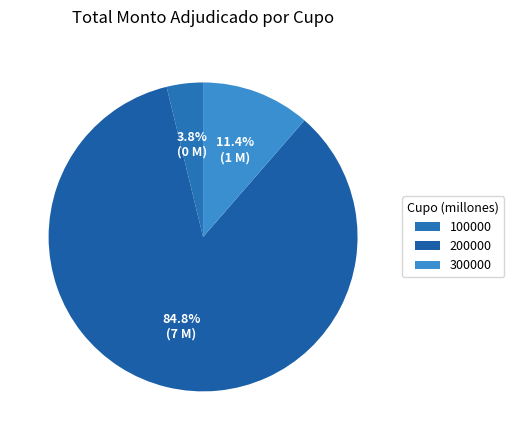

Rank the categories by value from highest to lowest.

200000, 300000, 100000